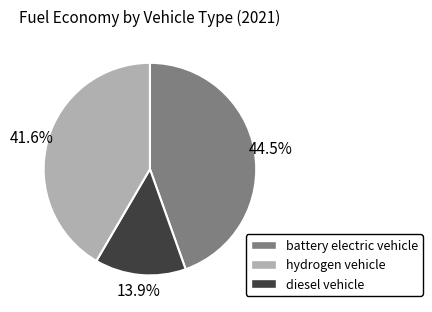

Is there any slice that represents more than half of the pie?

No